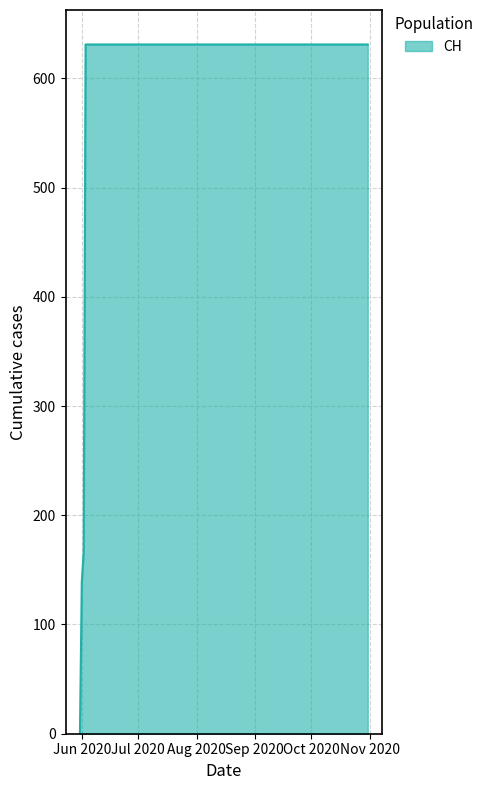

What is the greatest value displayed?

631